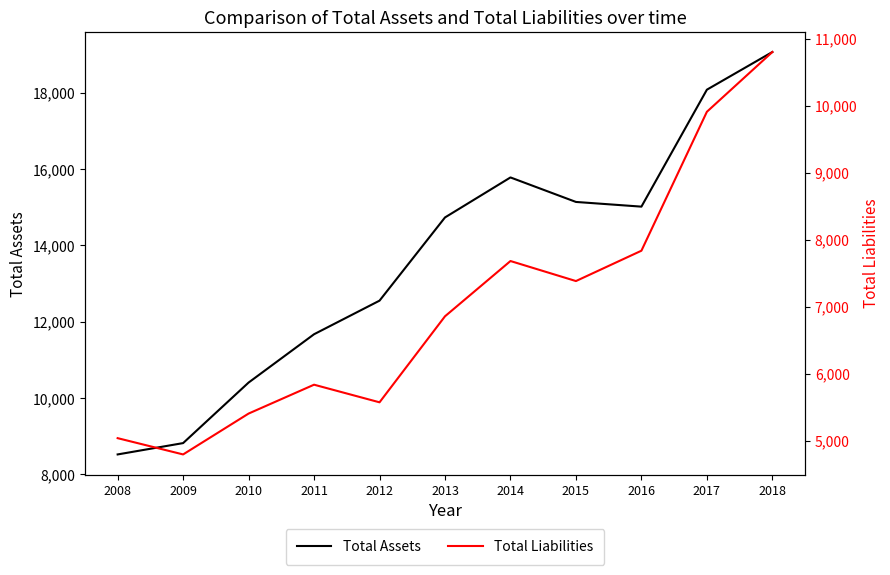

Does the chart display data point markers on the line(s)?

No